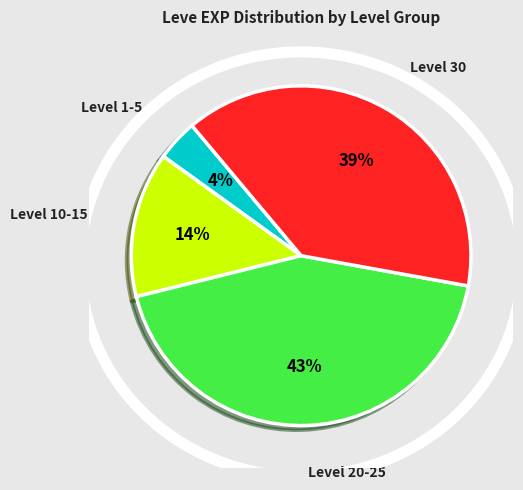

To the nearest percent, what is the average slice percentage?

25%